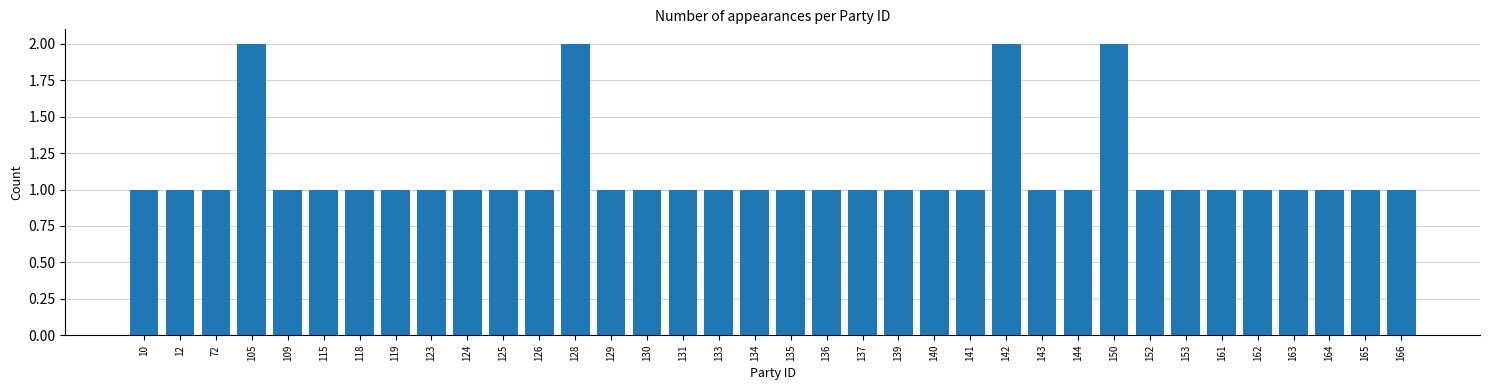

What is the value of the 15th bar from the left?

1